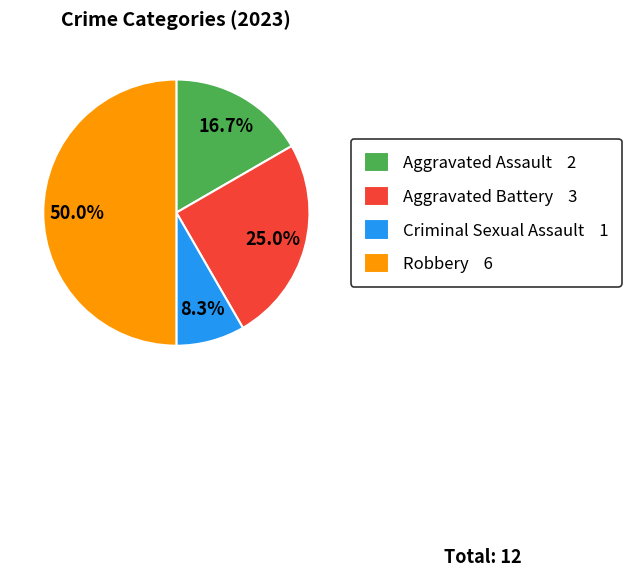

What is the ratio of the value at Aggravated Assault 2 to the value at Robbery 6?

0.3